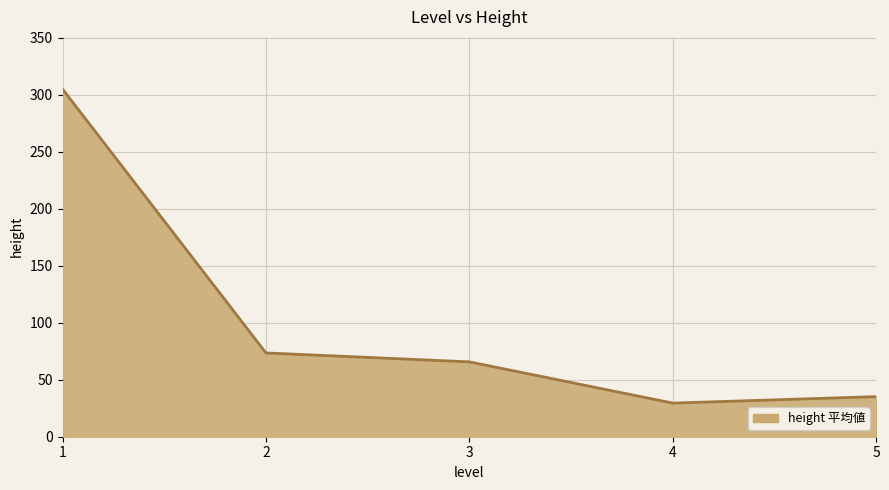

The chart shows a value of 7 at 5. True or false?

False